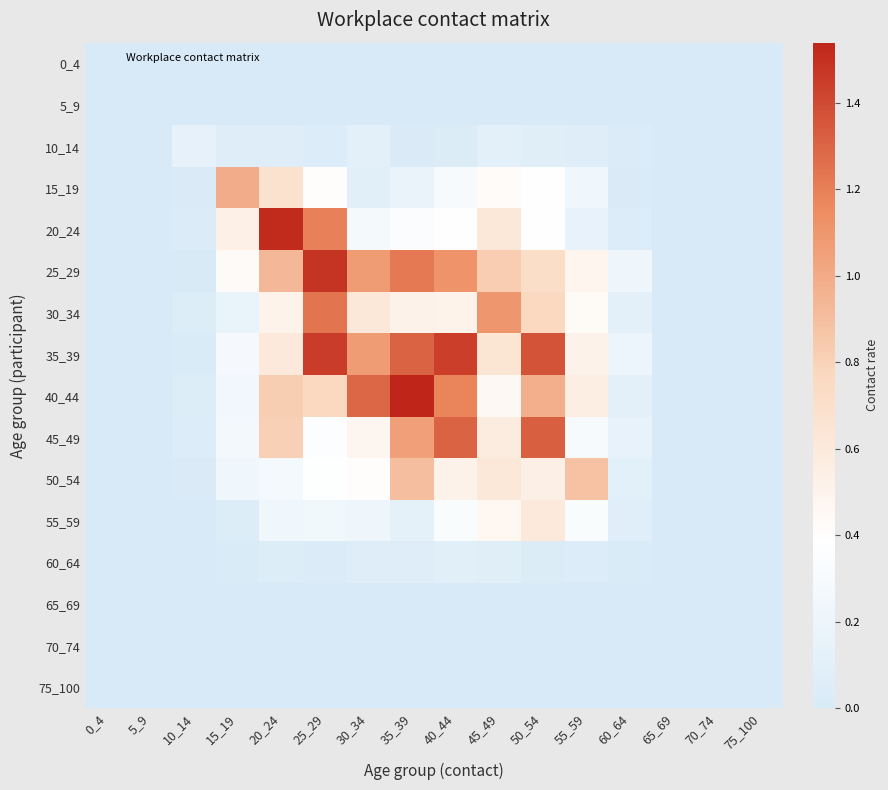

Reading left to right, transcribe all the data shown in this chart.

0_4: 0_4=0.0	5_9=0.0	10_14=0.0	15_19=0.0	20_24=0.0	25_29=0.0	30_34=0.0	35_39=0.0	40_44=0.0	45_49=0.0	50_54=0.0	55_59=0.0	60_64=0.0	65_69=0.0	70_74=0.0	75_100=0.0
5_9: 0_4=0.0	5_9=0.0	10_14=0.0	15_19=0.0	20_24=0.0	25_29=0.0	30_34=0.0	35_39=0.0	40_44=0.0	45_49=0.0	50_54=0.0	55_59=0.0	60_64=0.0	65_69=0.0	70_74=0.0	75_100=0.0
10_14: 0_4=0.0	5_9=0.0	10_14=0.1	15_19=0.1	20_24=0.1	25_29=0.0	30_34=0.1	35_39=0.0	40_44=0.0	45_49=0.1	50_54=0.1	55_59=0.1	60_64=0.0	65_69=0.0	70_74=0.0	75_100=0.0
15_19: 0_4=0.0	5_9=0.0	10_14=0.0	15_19=1.0	20_24=0.7	25_29=0.4	30_34=0.1	35_39=0.2	40_44=0.3	45_49=0.4	50_54=0.4	55_59=0.2	60_64=0.0	65_69=0.0	70_74=0.0	75_100=0.0
20_24: 0_4=0.0	5_9=0.0	10_14=0.0	15_19=0.5	20_24=1.5	25_29=1.2	30_34=0.3	35_39=0.3	40_44=0.4	45_49=0.6	50_54=0.4	55_59=0.2	60_64=0.0	65_69=0.0	70_74=0.0	75_100=0.0
25_29: 0_4=0.0	5_9=0.0	10_14=0.0	15_19=0.4	20_24=0.9	25_29=1.5	30_34=1.1	35_39=1.2	40_44=1.1	45_49=0.8	50_54=0.7	55_59=0.5	60_64=0.2	65_69=0.0	70_74=0.0	75_100=0.0
30_34: 0_4=0.0	5_9=0.0	10_14=0.1	15_19=0.2	20_24=0.5	25_29=1.2	30_34=0.6	35_39=0.5	40_44=0.5	45_49=1.1	50_54=0.8	55_59=0.4	60_64=0.1	65_69=0.0	70_74=0.0	75_100=0.0
35_39: 0_4=0.0	5_9=0.0	10_14=0.0	15_19=0.3	20_24=0.6	25_29=1.5	30_34=1.1	35_39=1.3	40_44=1.4	45_49=0.6	50_54=1.4	55_59=0.5	60_64=0.2	65_69=0.0	70_74=0.0	75_100=0.0
40_44: 0_4=0.0	5_9=0.0	10_14=0.1	15_19=0.2	20_24=0.8	25_29=0.8	30_34=1.3	35_39=1.5	40_44=1.2	45_49=0.4	50_54=1.0	55_59=0.6	60_64=0.1	65_69=0.0	70_74=0.0	75_100=0.0
45_49: 0_4=0.0	5_9=0.0	10_14=0.0	15_19=0.3	20_24=0.8	25_29=0.4	30_34=0.5	35_39=1.1	40_44=1.3	45_49=0.6	50_54=1.3	55_59=0.3	60_64=0.2	65_69=0.0	70_74=0.0	75_100=0.0
50_54: 0_4=0.0	5_9=0.0	10_14=0.0	15_19=0.2	20_24=0.3	25_29=0.4	30_34=0.4	35_39=0.9	40_44=0.5	45_49=0.6	50_54=0.5	55_59=0.9	60_64=0.1	65_69=0.0	70_74=0.0	75_100=0.0
55_59: 0_4=0.0	5_9=0.0	10_14=0.0	15_19=0.0	20_24=0.2	25_29=0.3	30_34=0.2	35_39=0.1	40_44=0.3	45_49=0.5	50_54=0.6	55_59=0.3	60_64=0.1	65_69=0.0	70_74=0.0	75_100=0.0
60_64: 0_4=0.0	5_9=0.0	10_14=0.0	15_19=0.0	20_24=0.1	25_29=0.0	30_34=0.1	35_39=0.1	40_44=0.1	45_49=0.1	50_54=0.0	55_59=0.0	60_64=0.0	65_69=0.0	70_74=0.0	75_100=0.0
65_69: 0_4=0.0	5_9=0.0	10_14=0.0	15_19=0.0	20_24=0.0	25_29=0.0	30_34=0.0	35_39=0.0	40_44=0.0	45_49=0.0	50_54=0.0	55_59=0.0	60_64=0.0	65_69=0.0	70_74=0.0	75_100=0.0
70_74: 0_4=0.0	5_9=0.0	10_14=0.0	15_19=0.0	20_24=0.0	25_29=0.0	30_34=0.0	35_39=0.0	40_44=0.0	45_49=0.0	50_54=0.0	55_59=0.0	60_64=0.0	65_69=0.0	70_74=0.0	75_100=0.0
75_100: 0_4=0.0	5_9=0.0	10_14=0.0	15_19=0.0	20_24=0.0	25_29=0.0	30_34=0.0	35_39=0.0	40_44=0.0	45_49=0.0	50_54=0.0	55_59=0.0	60_64=0.0	65_69=0.0	70_74=0.0	75_100=0.0